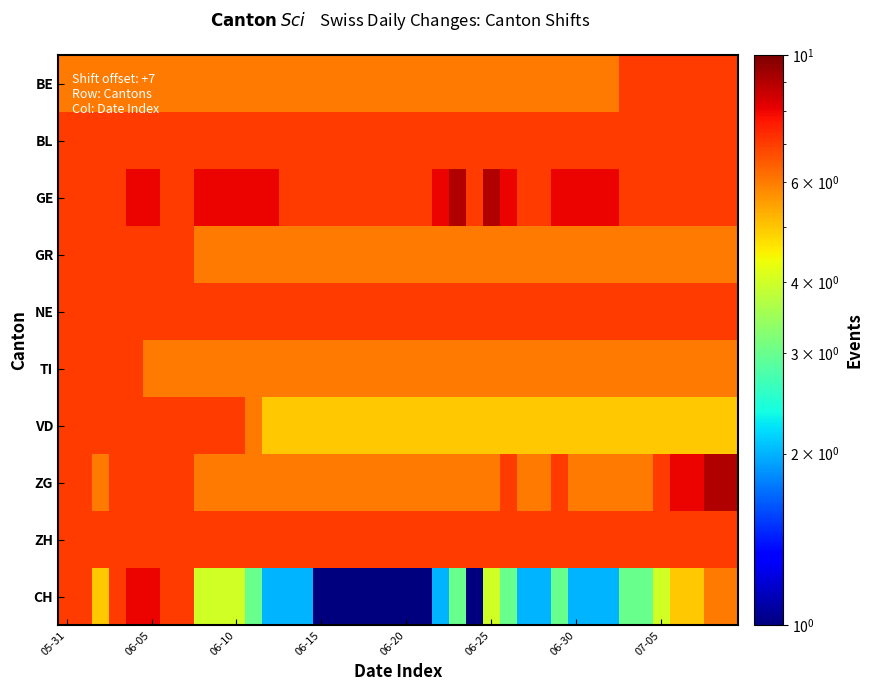

Which series has the largest range (max minus min)?

CH